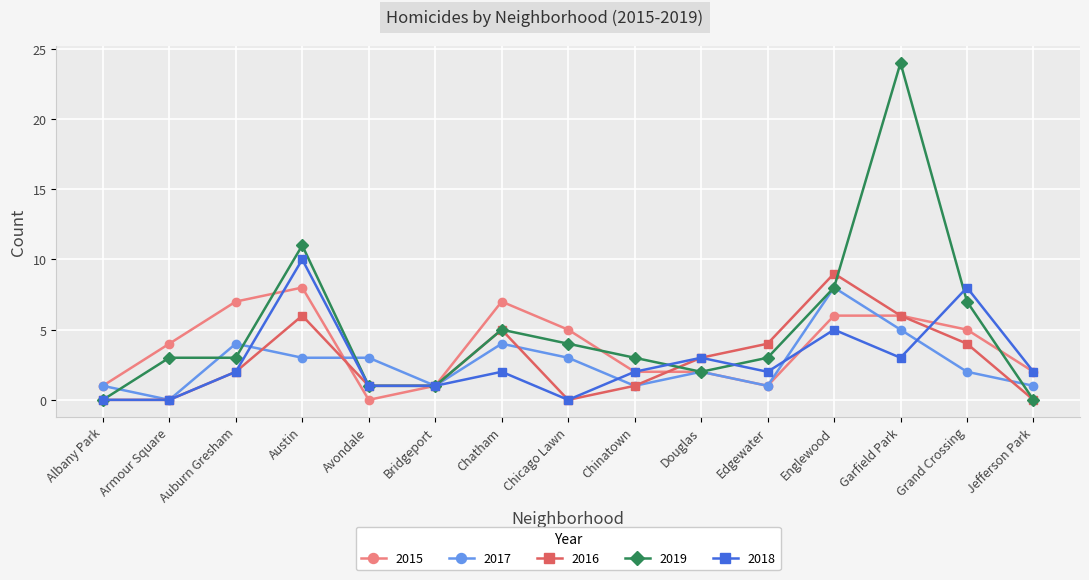

Where do 2017 and 2019 first cross each other?

Albany Park and Armour Square